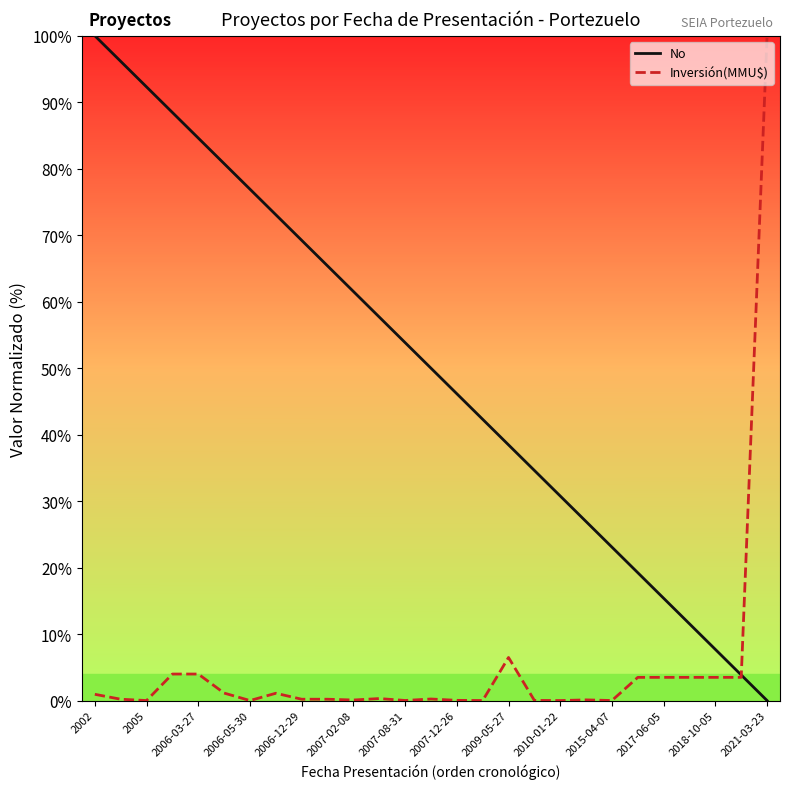

What is the maximum value for No?

100.0